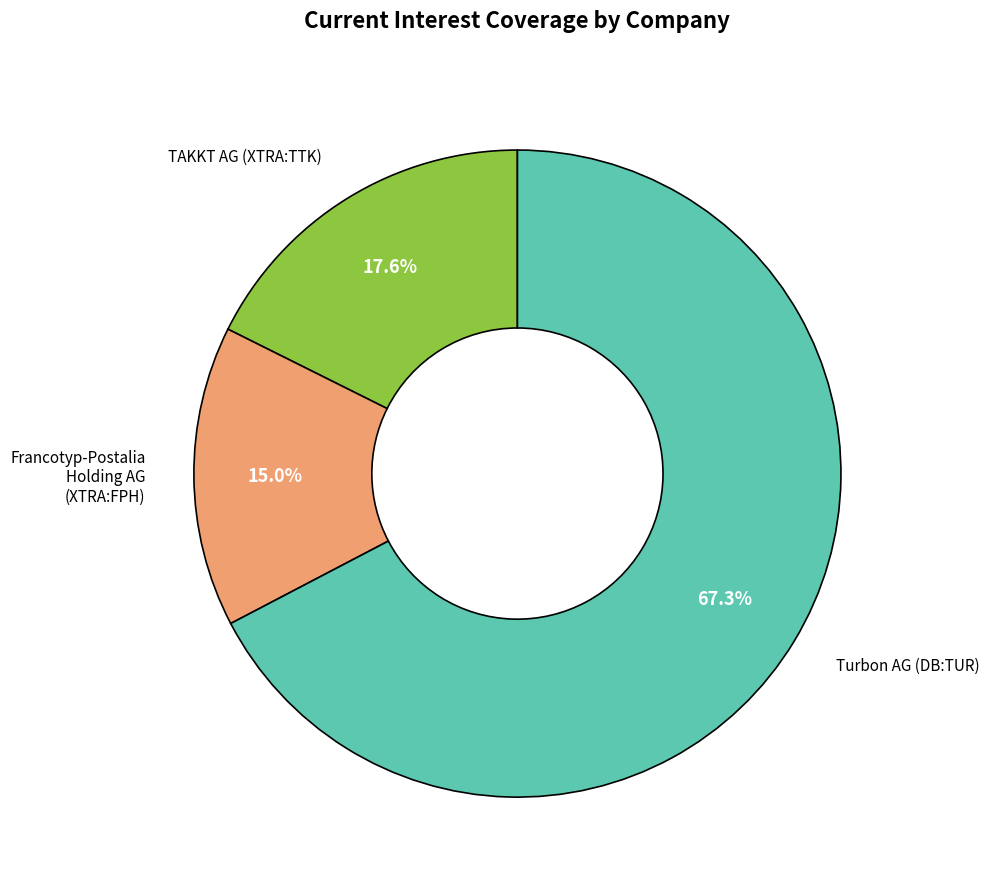

Is there any slice that represents more than half of the pie?

Yes